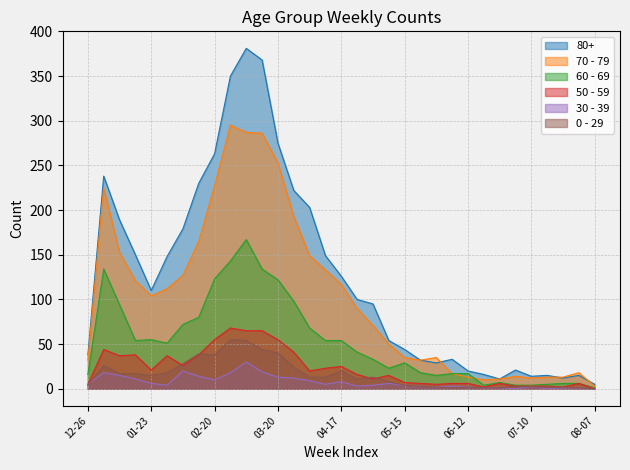

True or false: 0 - 29 and 70 - 79 intersect in this chart.

False